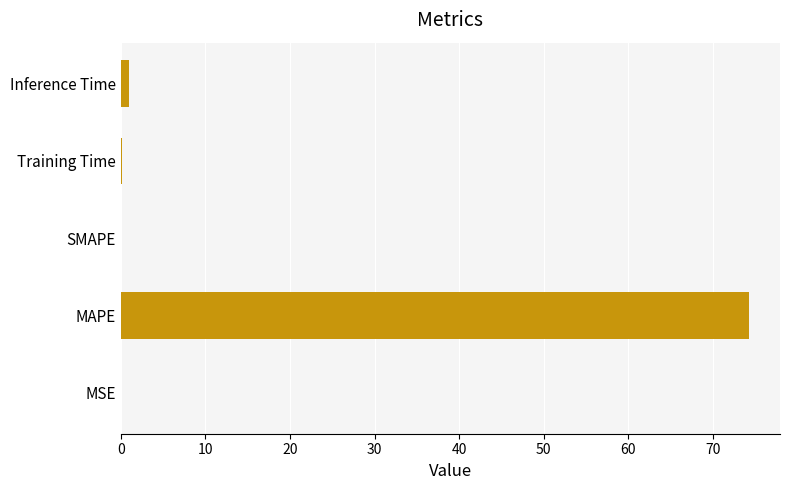

True or false: the data shows 74.2 at MAPE.

True